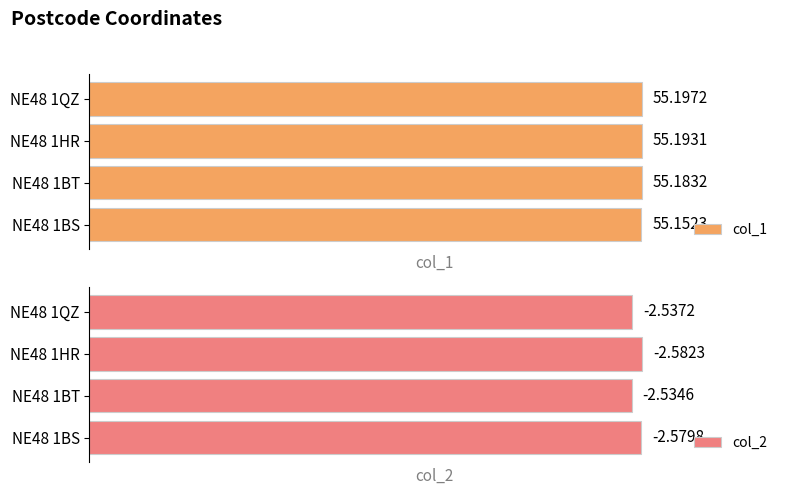

List the labels in order of col_1 value, smallest first.

NE48 1BS, NE48 1BT, NE48 1HR, NE48 1QZ